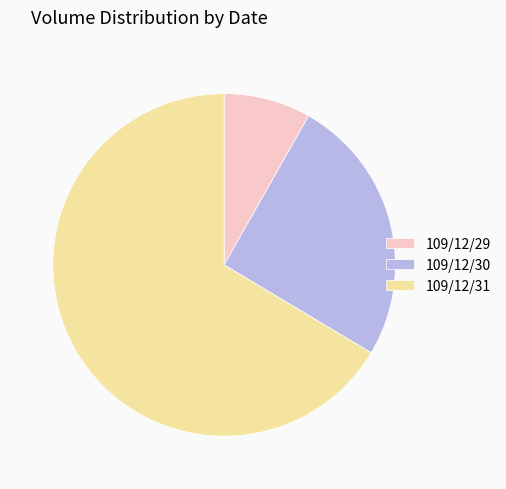

Is it true that 109/12/31 is 78% of the pie?

False